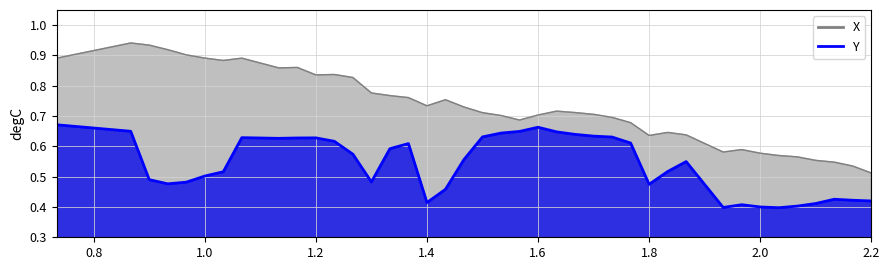

True or false: Y and time intersect in this chart.

False